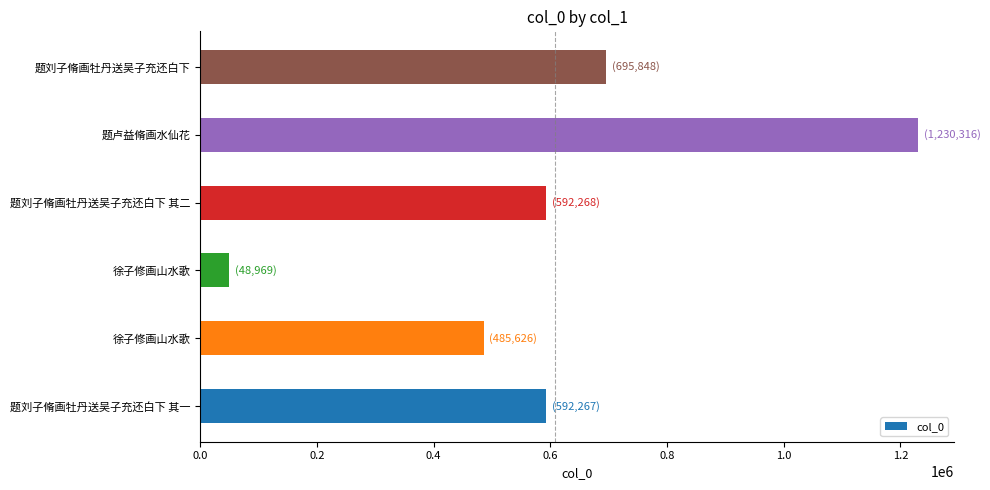

How many data points are less than 592268?

3